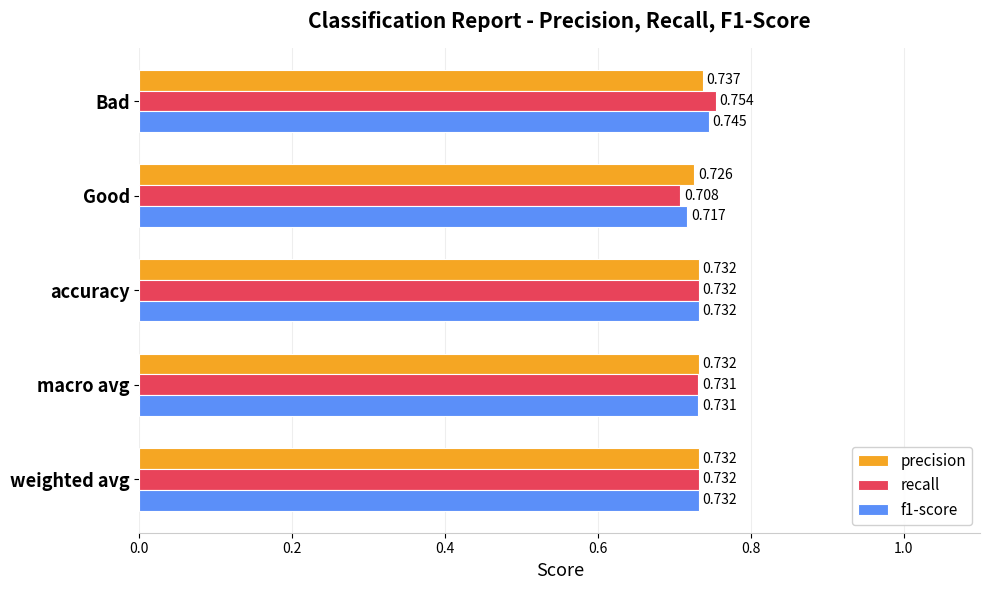

Is the value of recall at accuracy greater than the value of f1-score at Good?

Yes